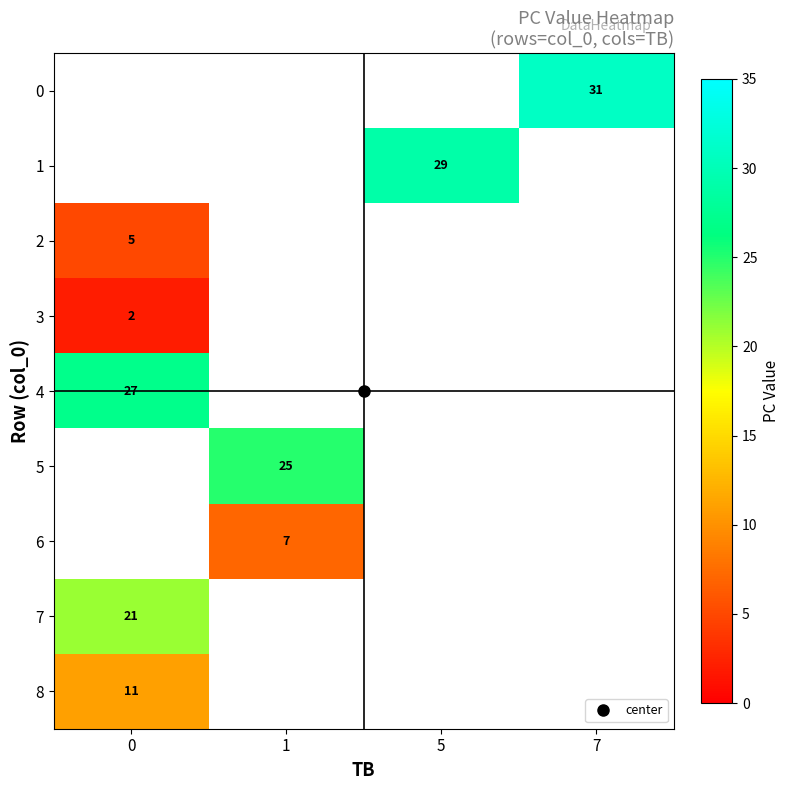

How many values in row_2 are above zero?

1